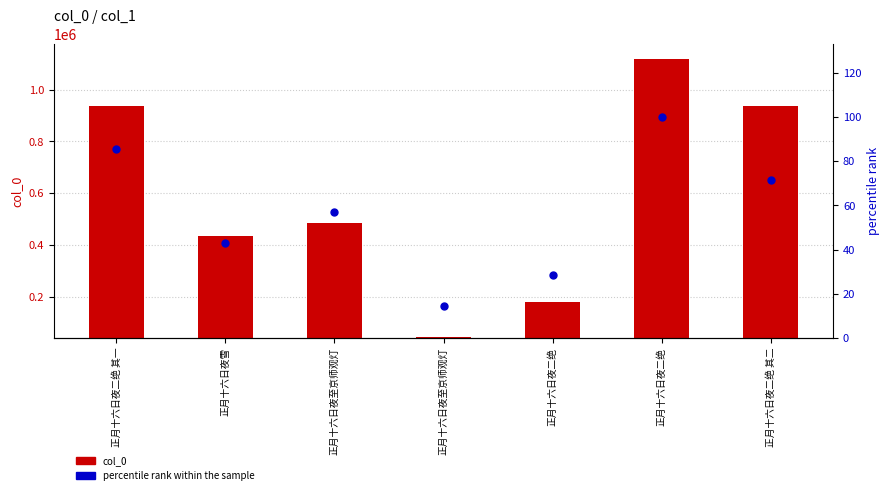

Which series has the largest Y range (max minus min)?

col_0